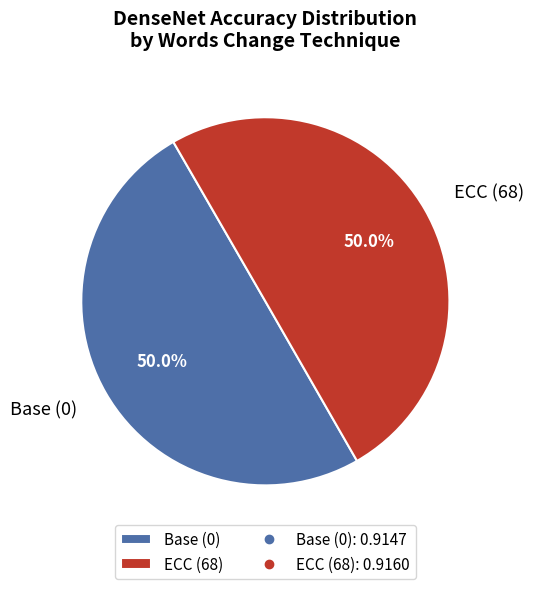

True or false: Base (0) accounts for 43% of the total.

False